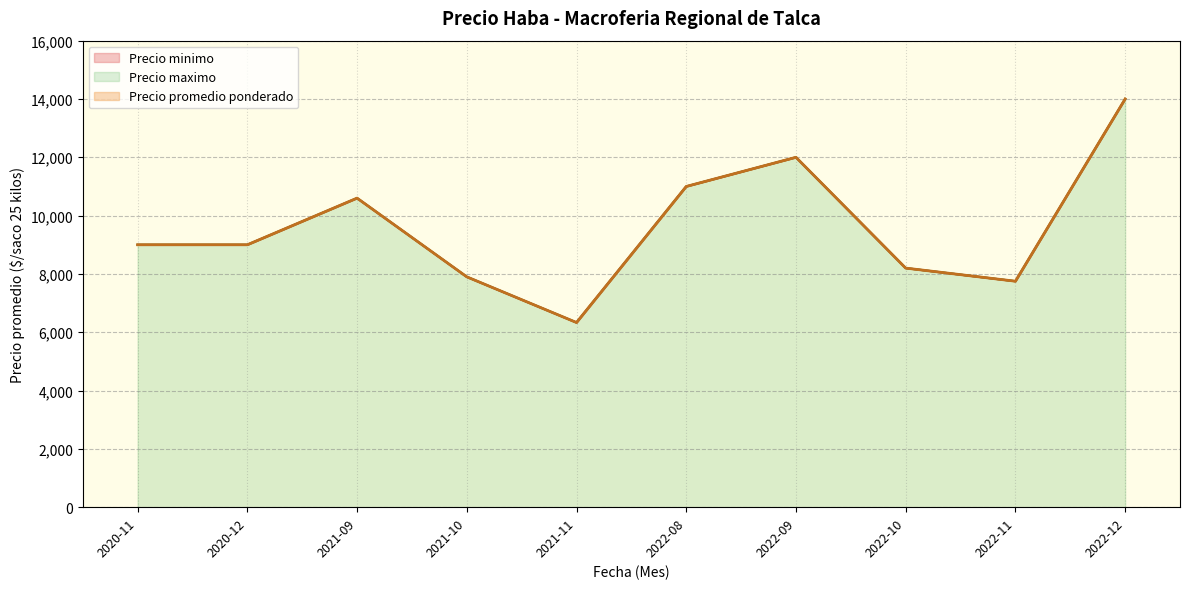

At which category does Precio minimo reach its first local peak?

2021-09-13